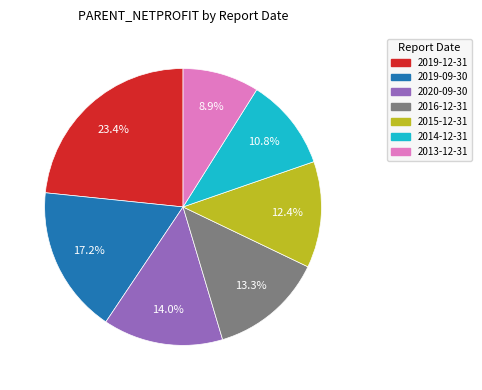

What percentage is the 2014-12-31 slice, to the nearest percent?

11%